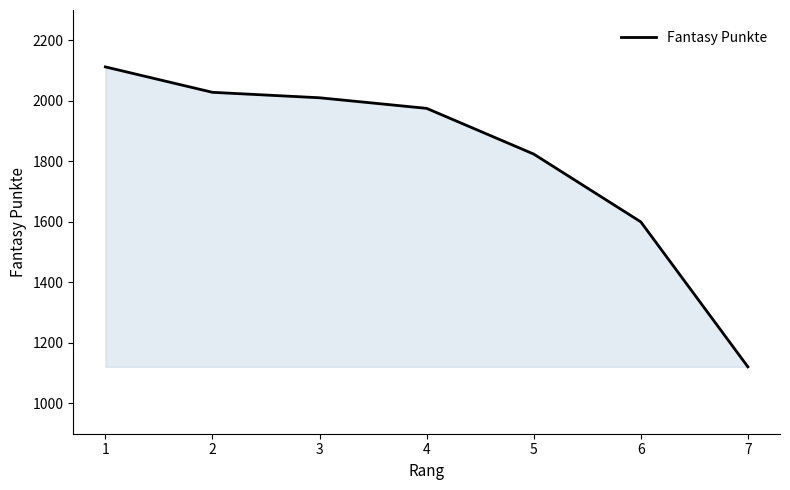

Does the chart have visible grid lines?

No